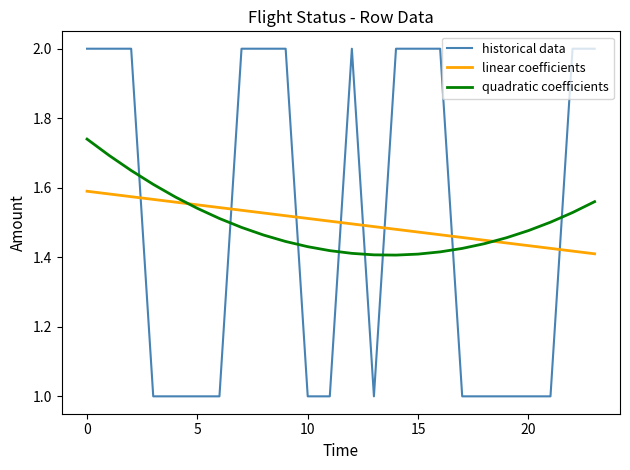

What is the lowest value of the historical data series?

1.0